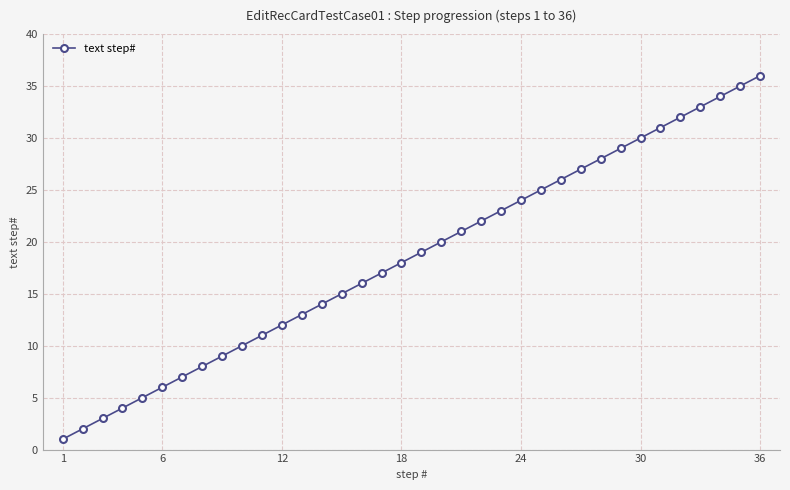

Reading right to left, extract all data points from this chart.

36	35	34	33	32	31	30	29	28	27	26	25	24	23	22	21	20	19	18	17	16	15	14	13	12	11	10	9	8	7	6	5	4	3	2	1